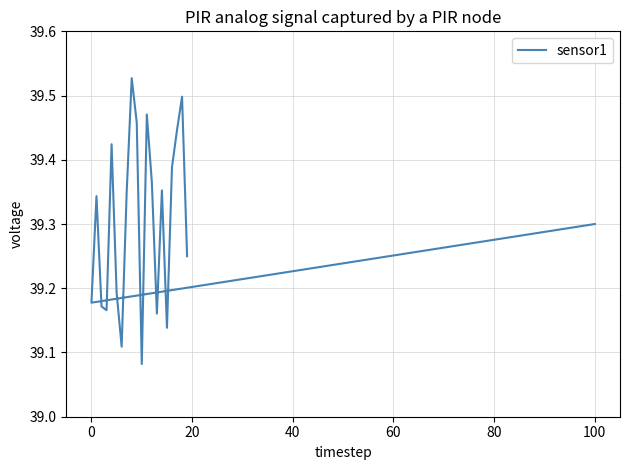

Which has a higher value, 80 or 19?

19